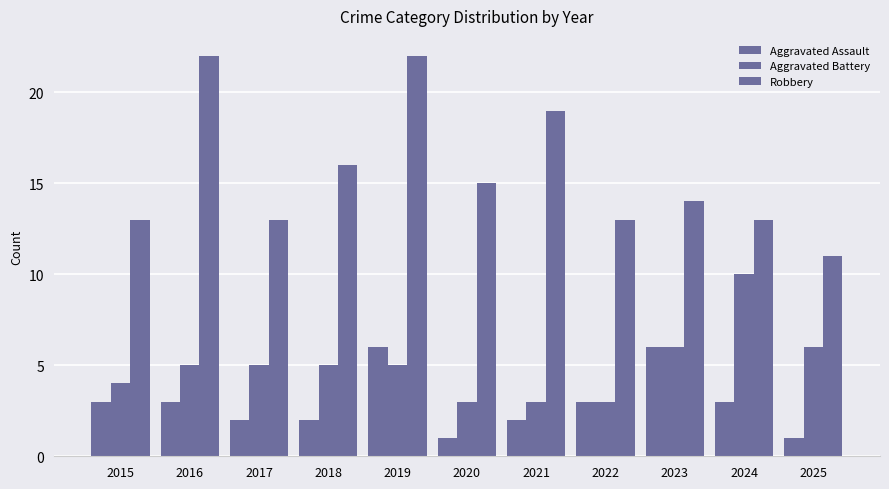

Count the number of data series in this chart.

3